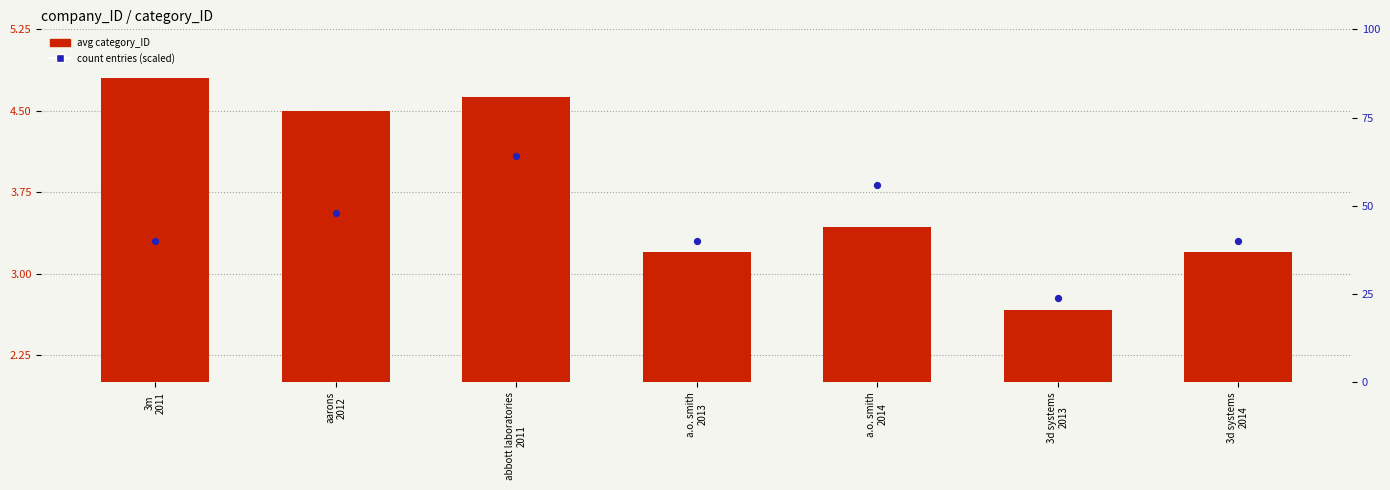

Which series reaches the minimum Y coordinate?

avg category_ID